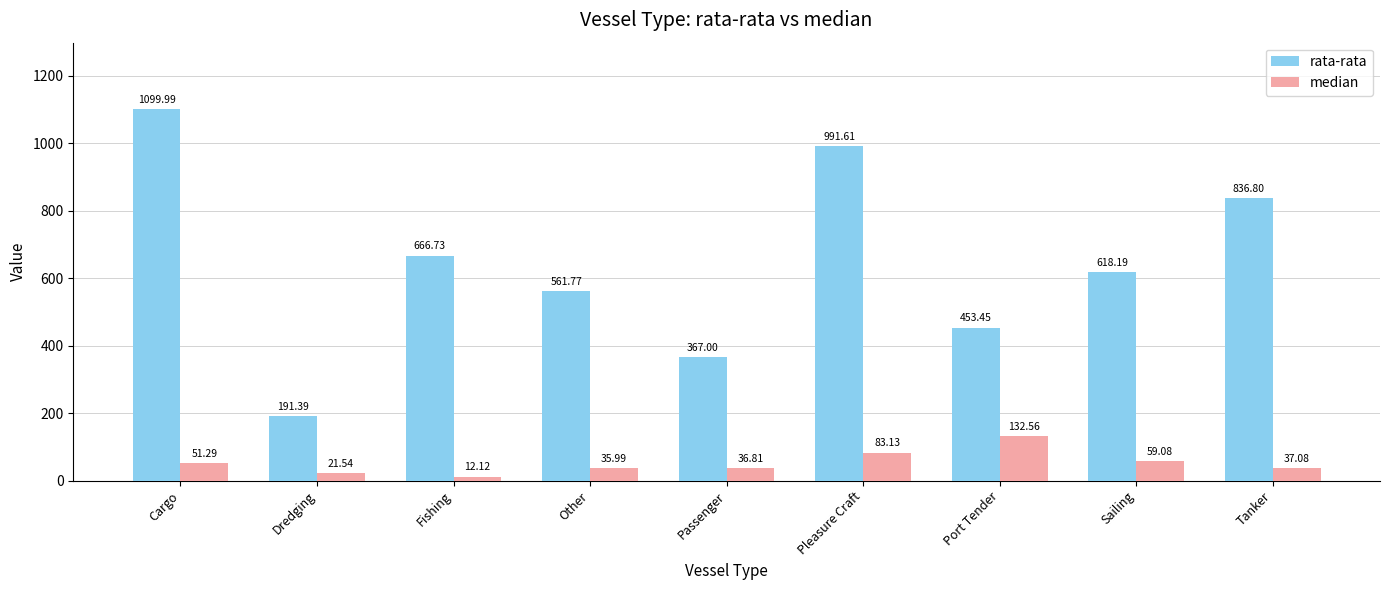

Rank the series by their average value, from lowest to highest.

median, rata-rata